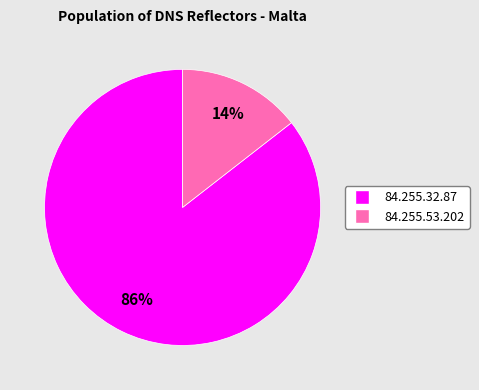

What is the smallest slice in the pie chart?

84.255.53.202